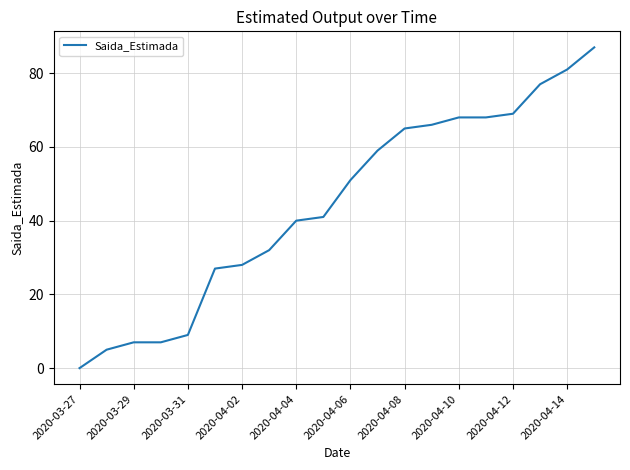

What is the greatest value displayed?

87